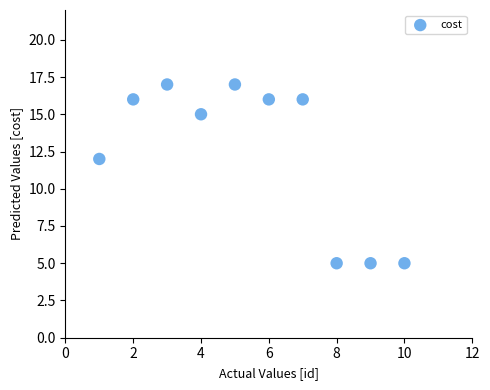

What is the average X value?

6